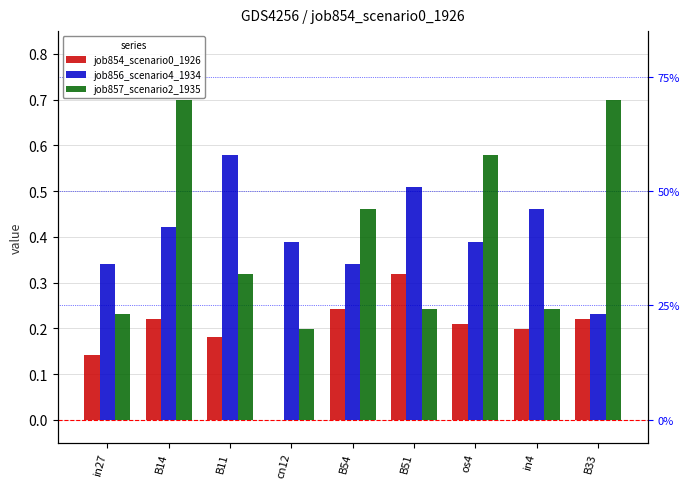

Between B11 and os4, which series saw the biggest shift?

job857_scenario2_1935